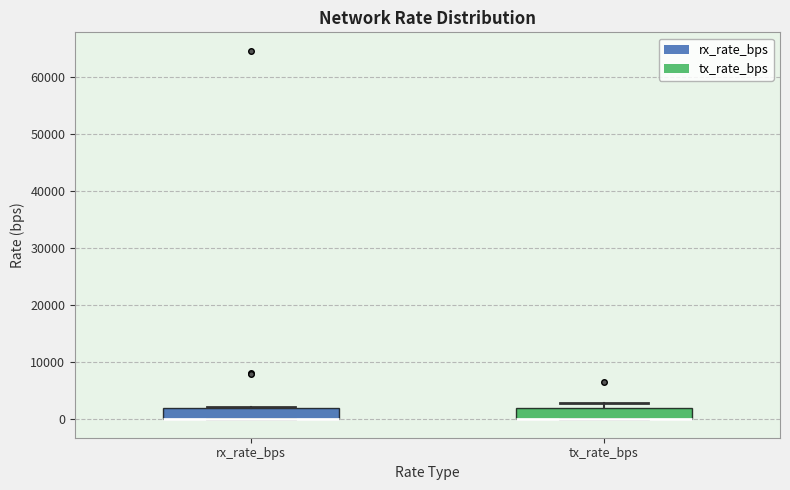

Reading left to right, transcribe this box plot: for each box, give where its median line is, the range the box spans, and where its two whiskers end, as read against the y-axis. The values are not printed on the chart, so give them approximately, as read against the axis.

rx_rate_bps: median 0 (drawn on the box's lower edge), box 0 to 2000, whiskers 0 to 2000
tx_rate_bps: median 0 (drawn on the box's lower edge), box 0 to 2000, whiskers 0 to 3000